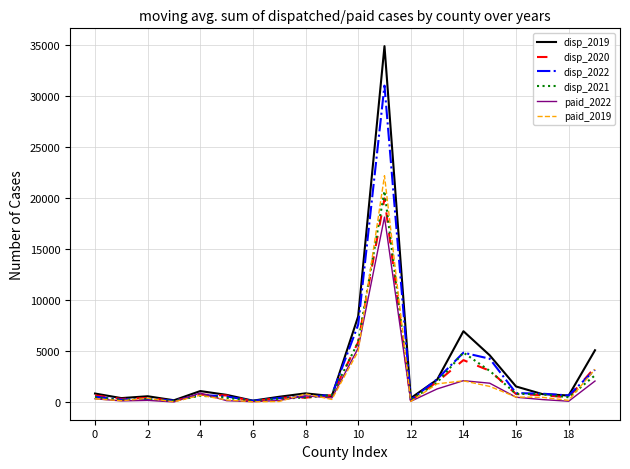

Which series has the largest range (max minus min)?

disp_2019